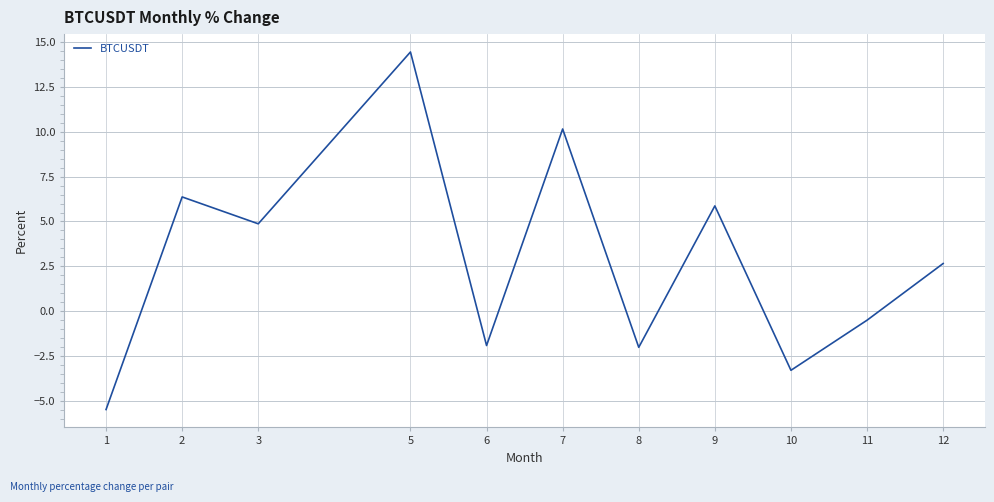

Reading left to right, list all the values displayed in this chart.

-5.5	6.4	4.9	14.4	-1.9	10.1	-2.0	5.9	-3.3	-0.5	2.7